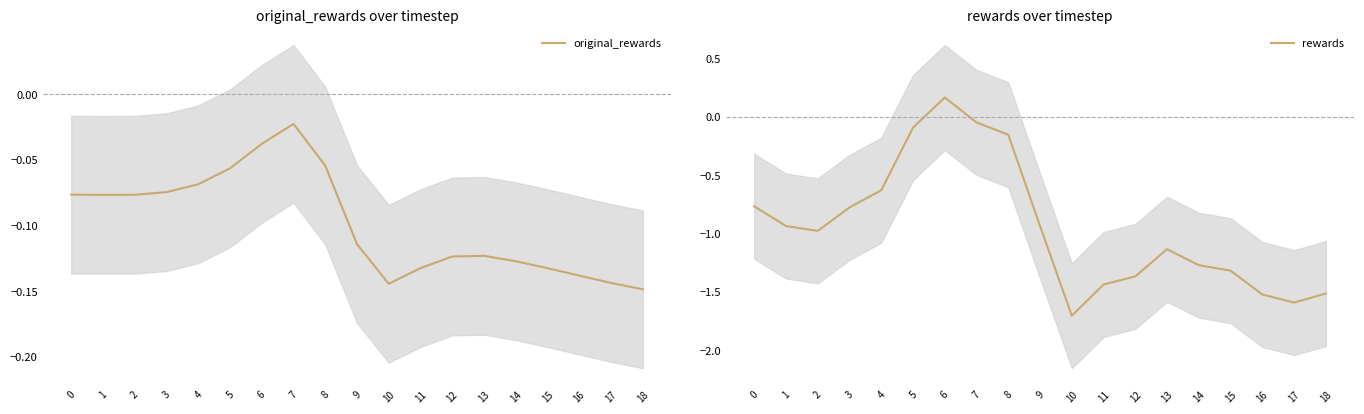

True or false: original_rewards has more than 0 interior local peaks.

True